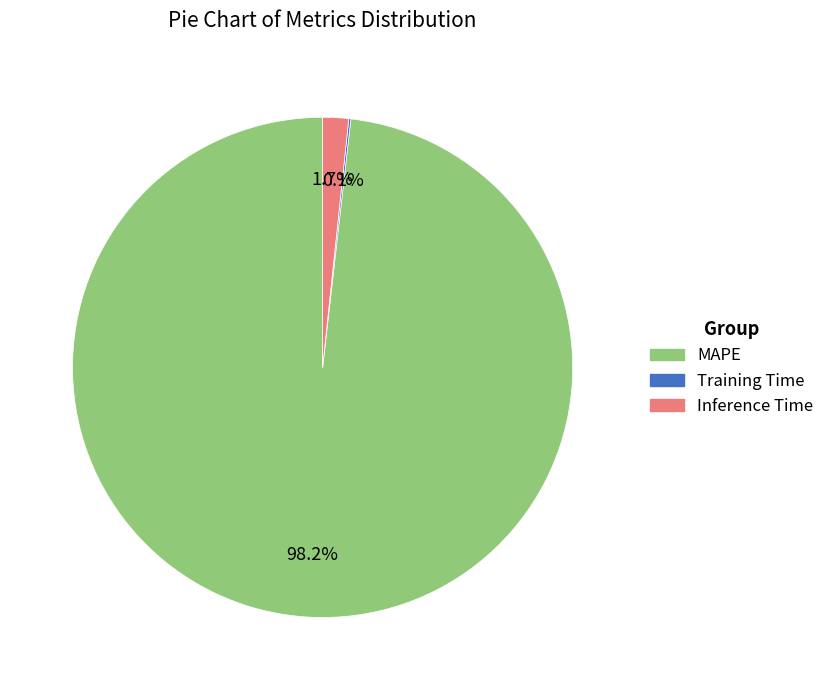

What portion of the pie excludes Inference Time?

98.3%